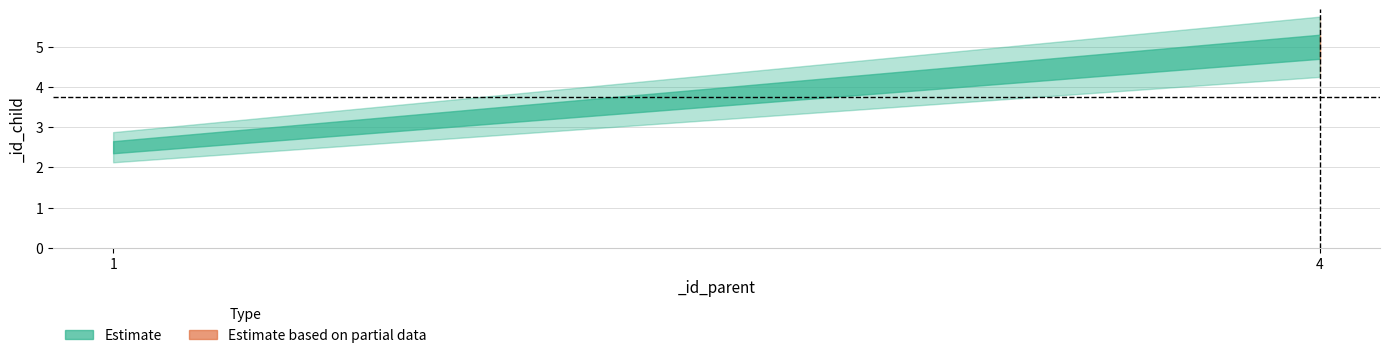

What is the difference between the maximum and minimum values?

3